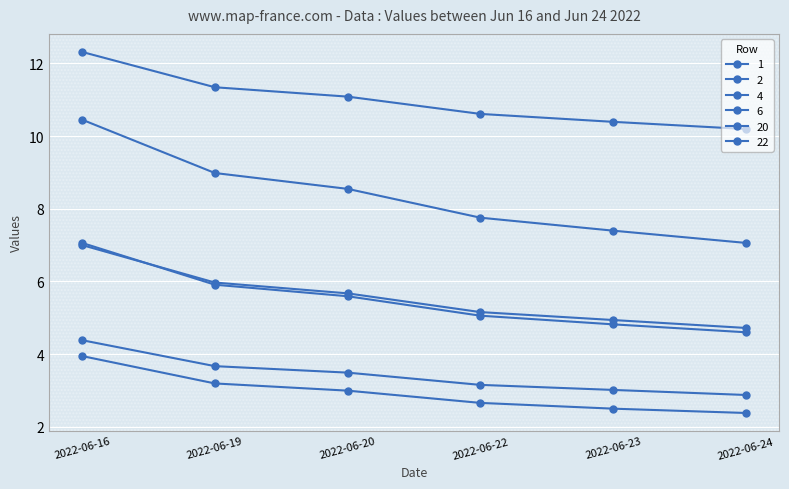

The value of 22 at 2022-06-22 is 17.3. True or false?

False